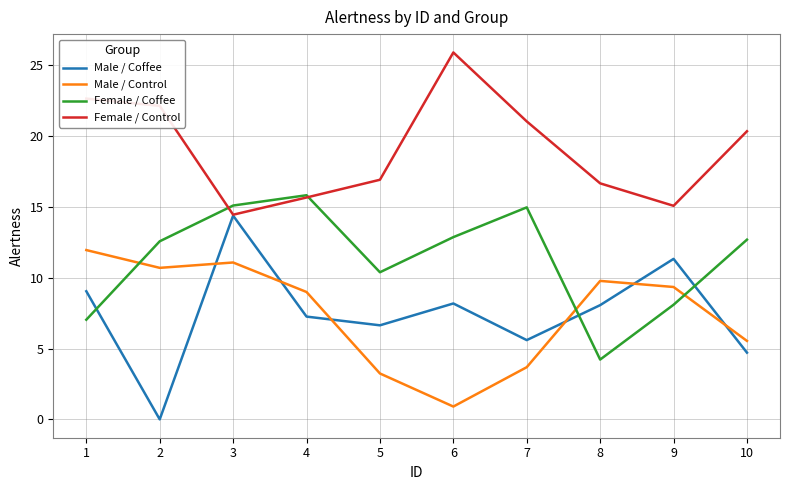

True or false: Female / Control has a value of 21.0 at 7.

True